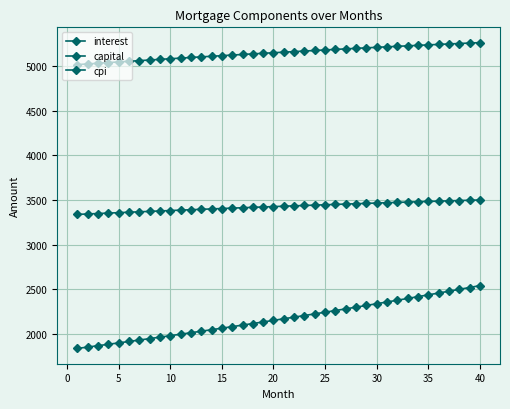

At which category does the chart reach its peak across all series?

40